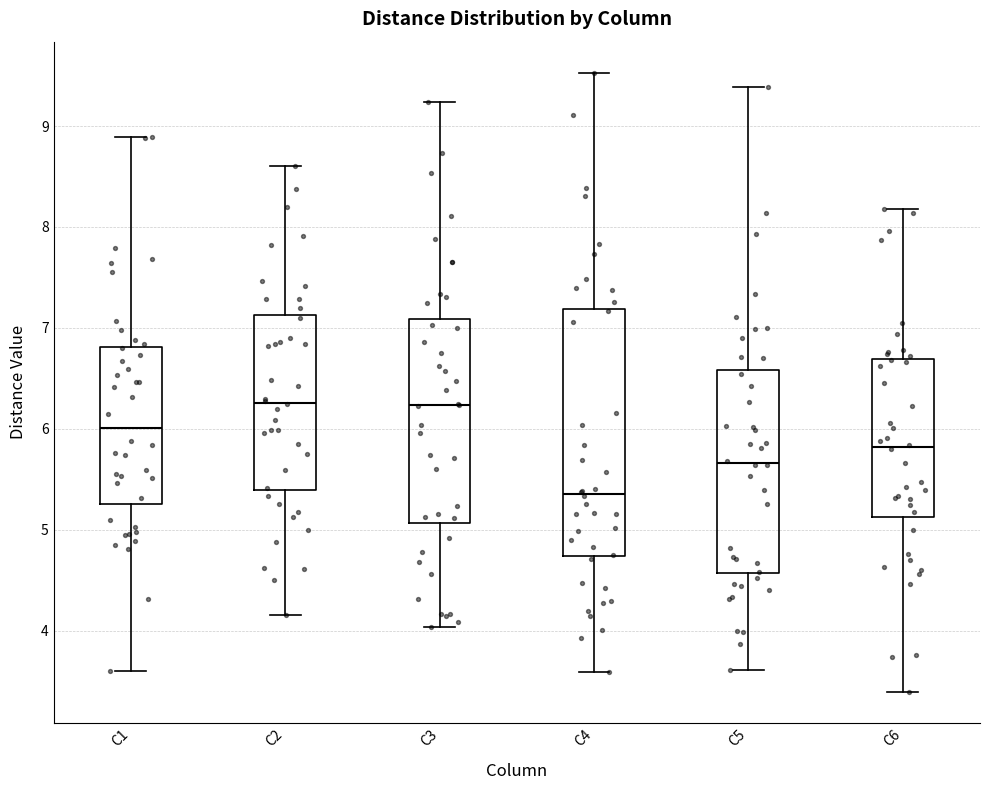

Which box is the tallest, from its lower edge to its upper edge?

C4